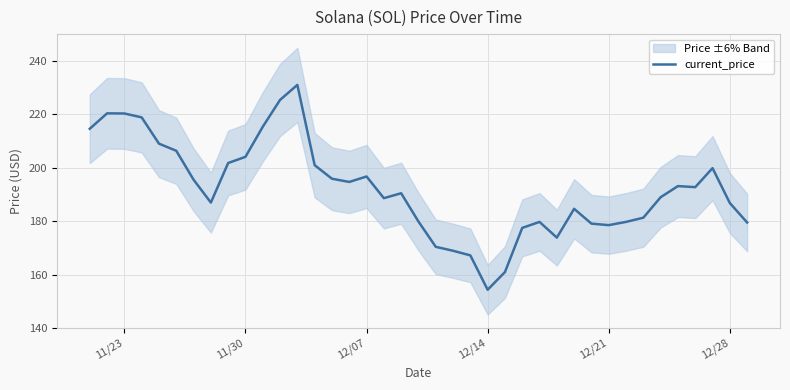

True or false: current_price has a value of 196.7 at 12/07.

True